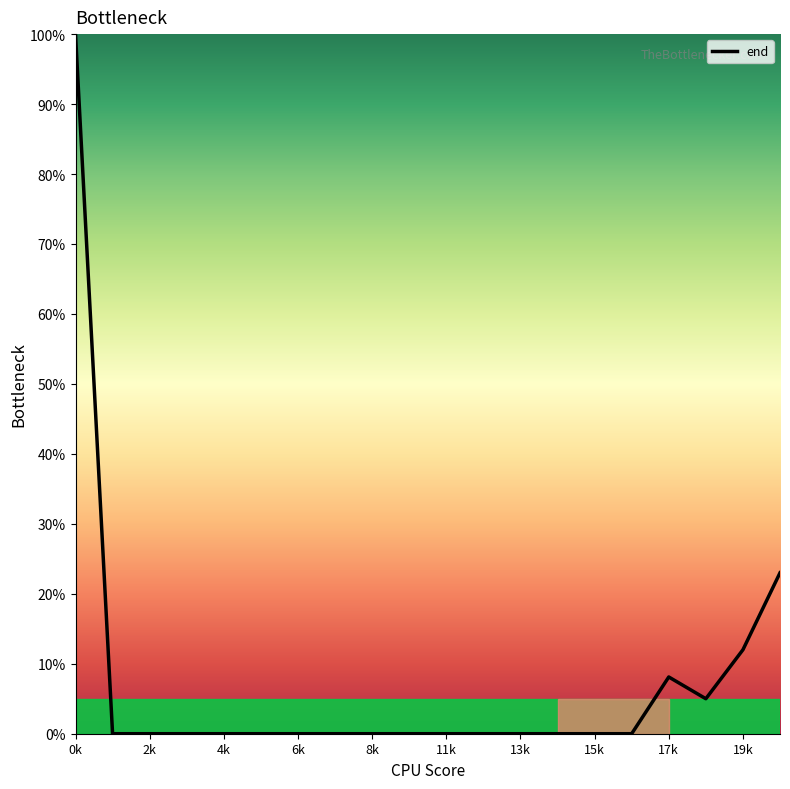

What is the greatest value displayed?

100.0